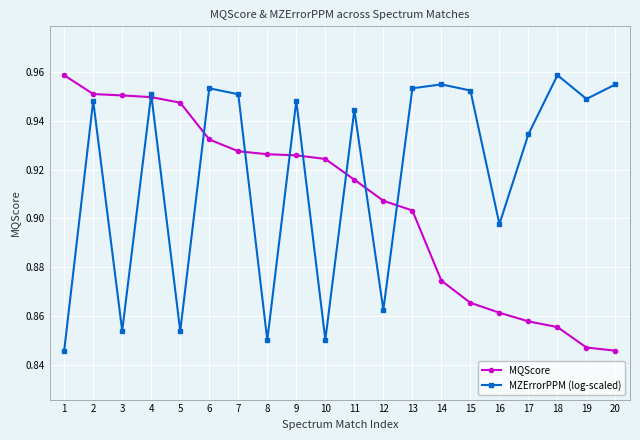

What is the spread (max minus min) of values at 3?

0.1